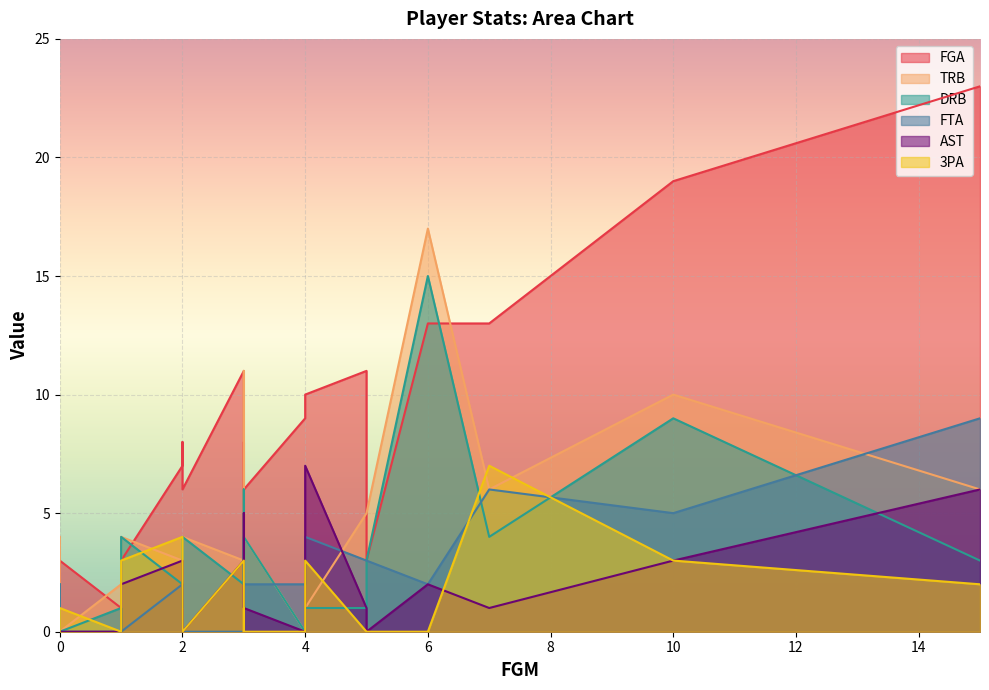

True or false: FGA and 3PA intersect in this chart.

False